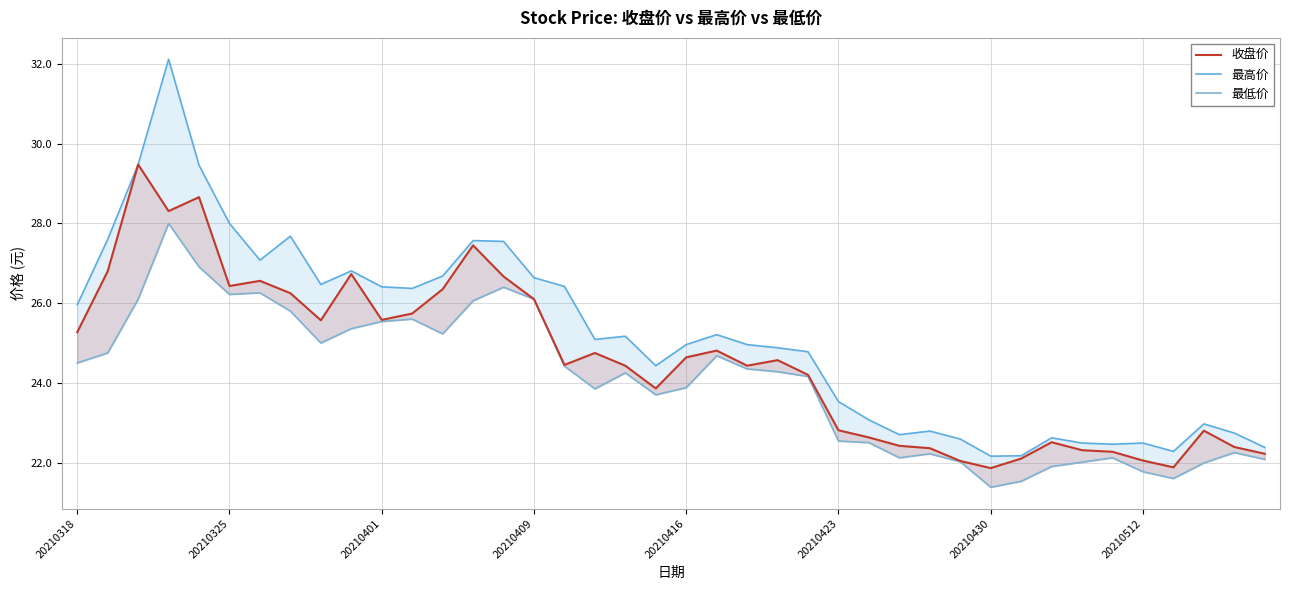

How many lines are shown in the chart?

3